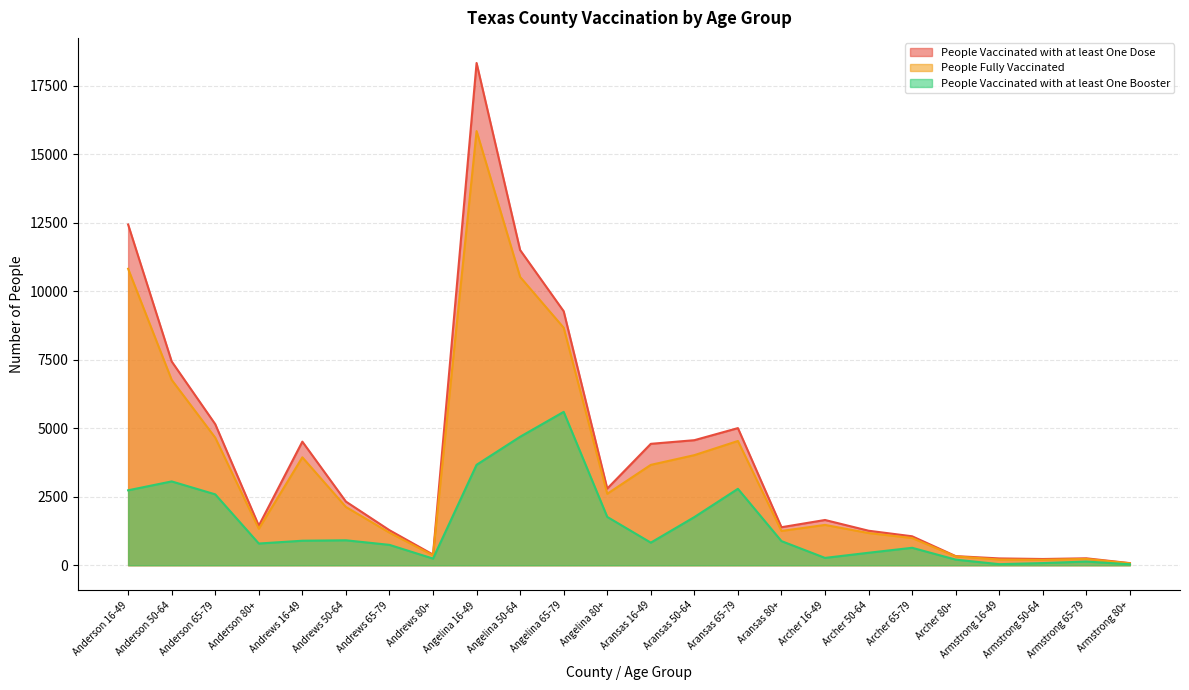

Rank the series at Andrews 80+ from lowest to highest value.

People Vaccinated with at least One Booster, People Fully Vaccinated, People Vaccinated with at least One Dose